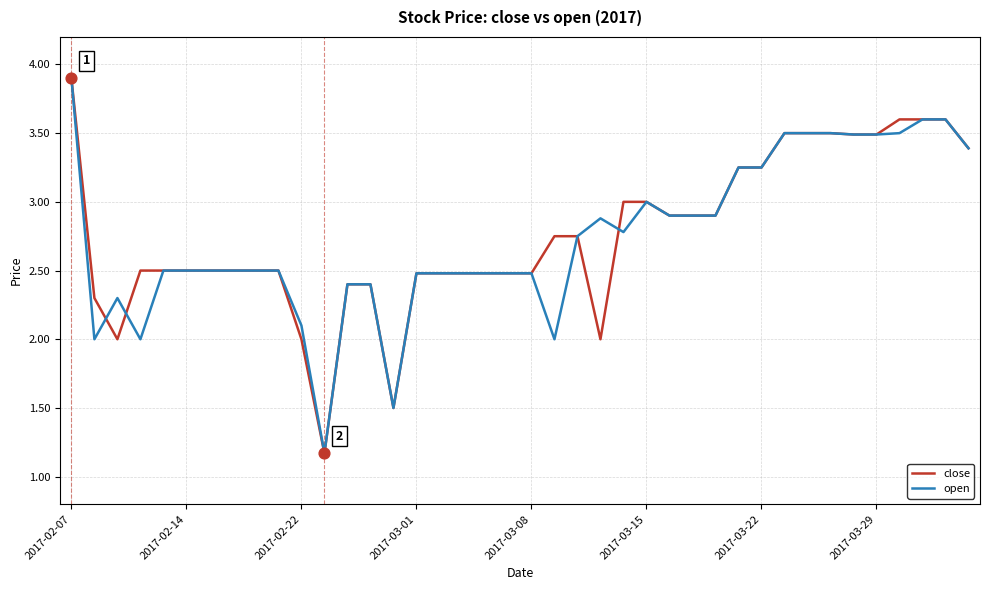

What is the greatest value displayed?

3.9